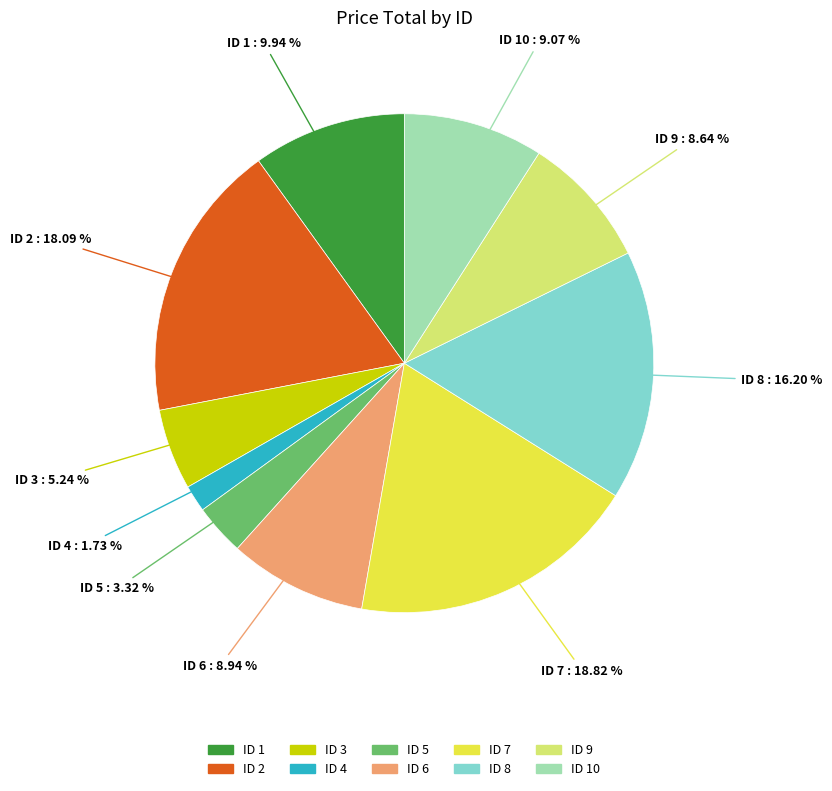

Count the number of slices in the pie.

10